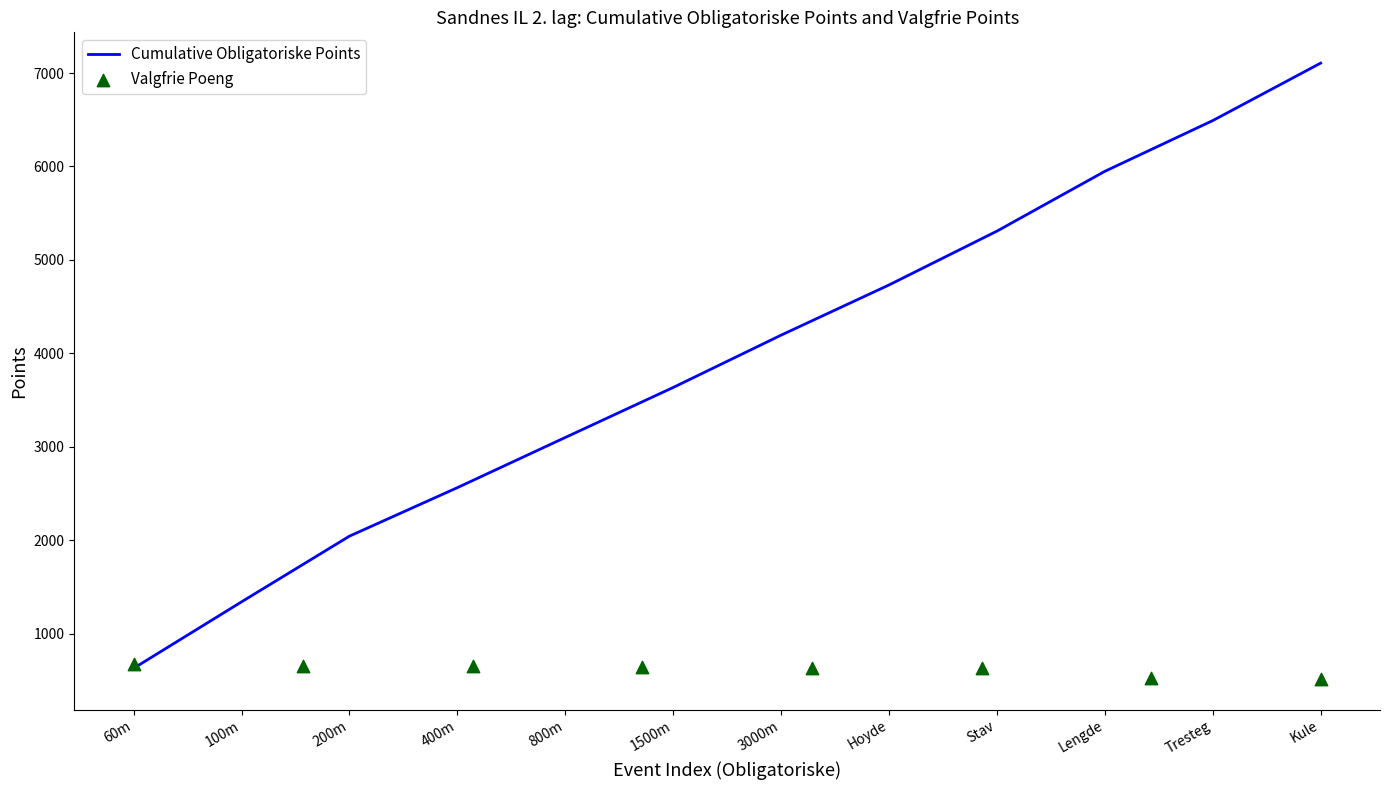

Read the Cumulative Obligatoriske Points value at Kule.

7106